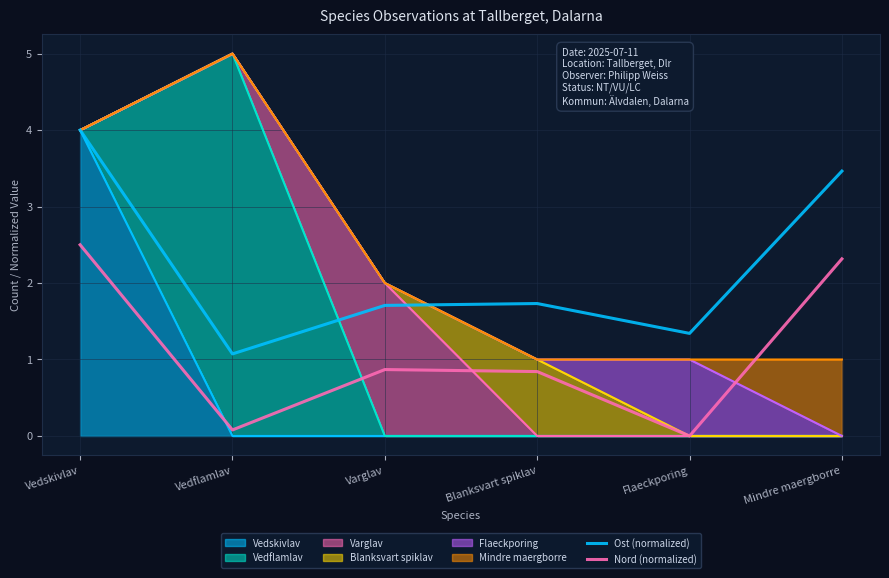

What is the spread (max minus min) of values at Varglav?

0.8